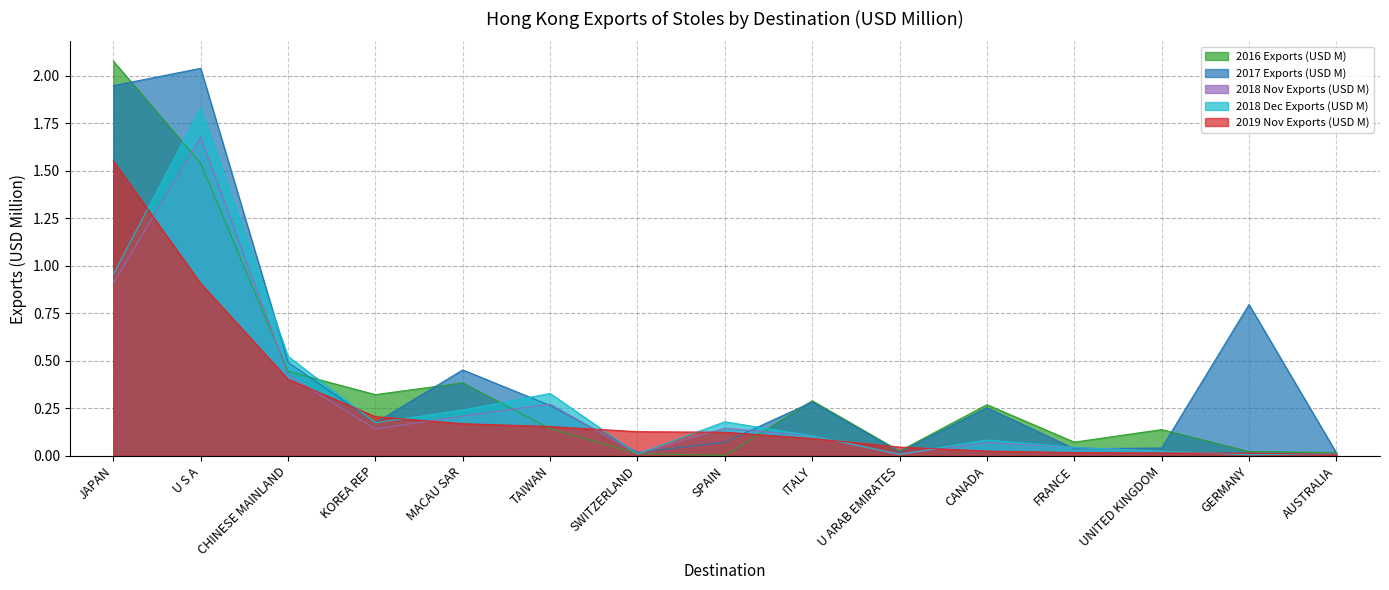

Reading left to right, extract all data points from this chart.

2016 Exports (USD M): 2.1	1.5	0.4	0.3	0.4	0.1	0.0	0.0	0.3	0.0	0.3	0.1	0.1	0.0	0.0
2017 Exports (USD M): 1.9	2.0	0.5	0.2	0.5	0.3	0.0	0.1	0.3	0.0	0.3	0.0	0.0	0.8	0.0
2018 Nov Exports (USD M): 0.9	1.7	0.4	0.1	0.2	0.3	0.0	0.1	0.1	0.0	0.1	0.0	0.0	0.0	0.0
2018 Dec Exports (USD M): 1.0	1.8	0.5	0.2	0.2	0.3	0.0	0.2	0.1	0.0	0.1	0.0	0.0	0.0	0.0
2019 Nov Exports (USD M): 1.6	0.9	0.4	0.2	0.2	0.2	0.1	0.1	0.1	0.0	0.0	0.0	0.0	0.0	0.0